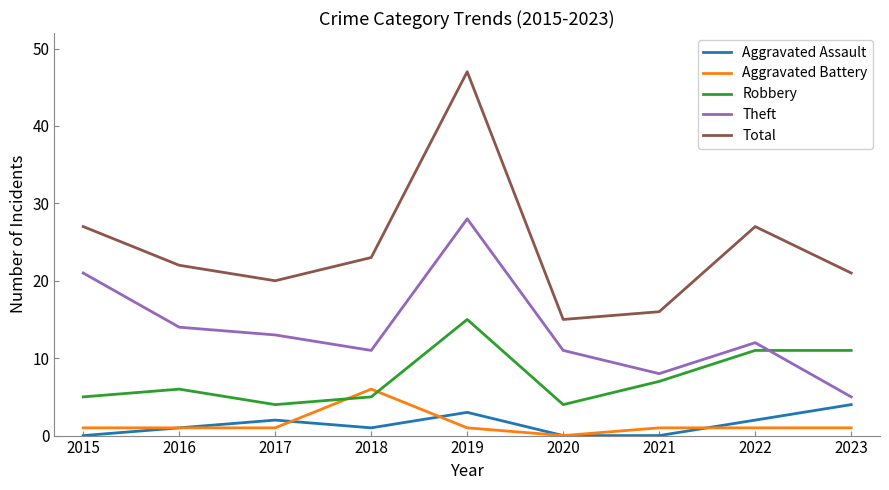

Is it true that Aggravated Assault equals 3 at 2019?

True